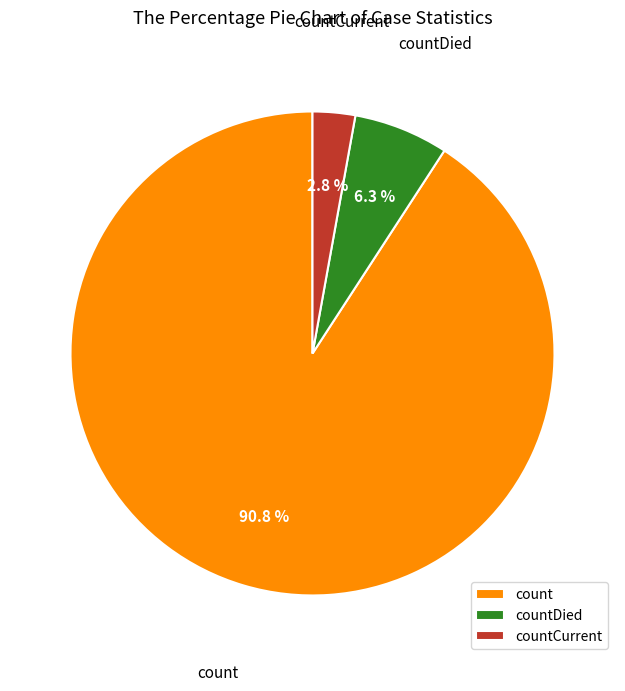

To the nearest percent, what portion does count represent?

91%